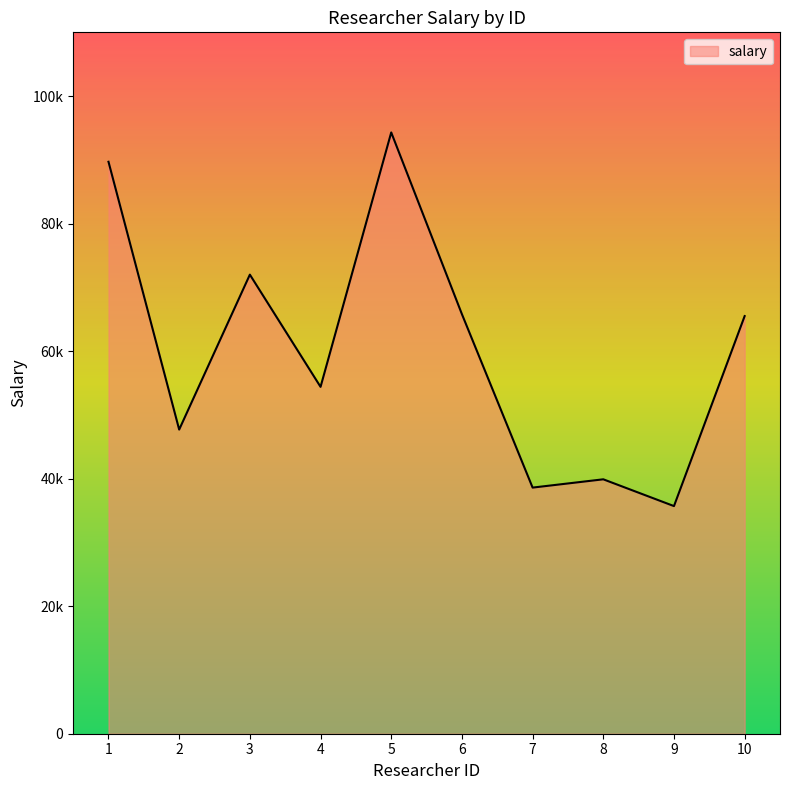

At which category does the chart reach its peak across all series?

5